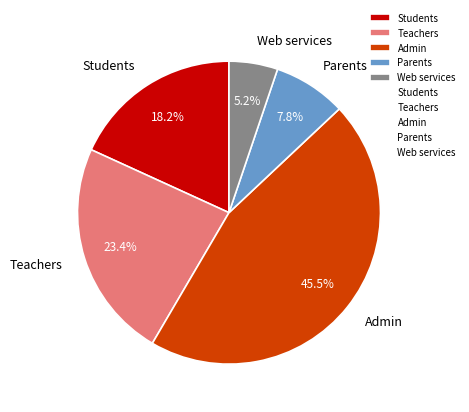

What portion of the pie excludes Web services?

94.8%